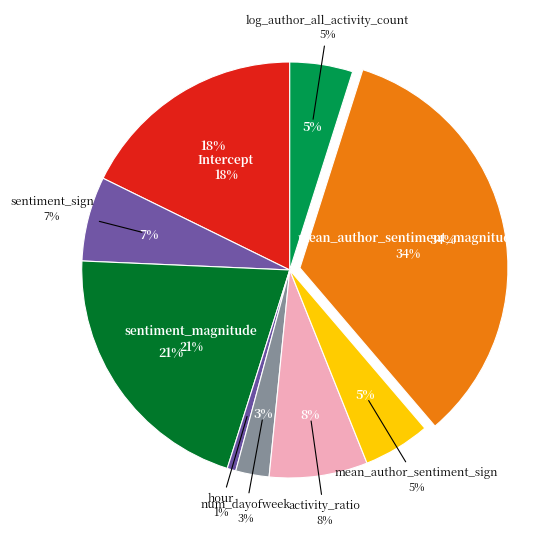

Which slice is the largest?

mean_author_sentiment_magnitude